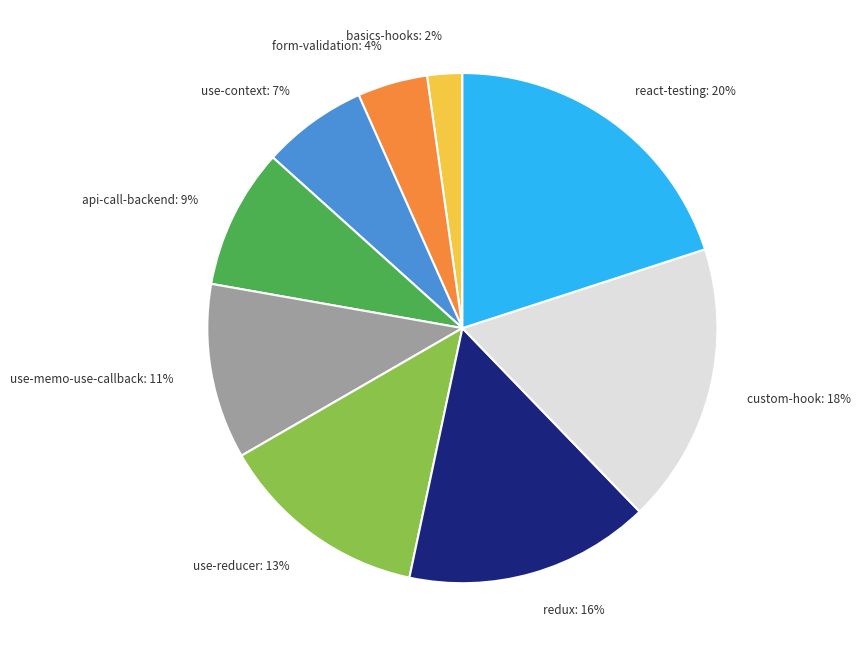

True or false: use-reducer: 13% accounts for 13% of the total.

True